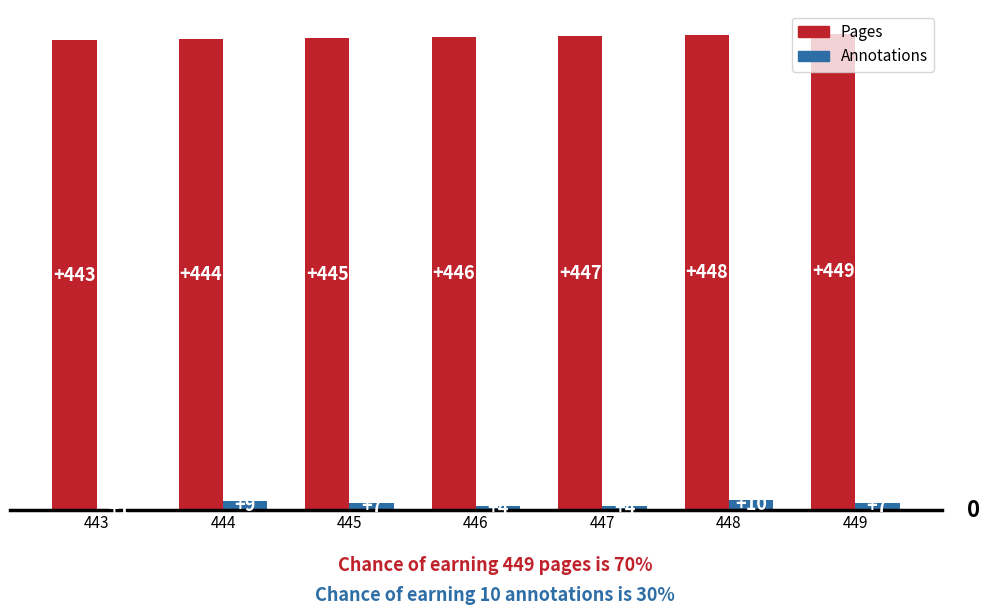

What value does the Annotations series have at 444?

9